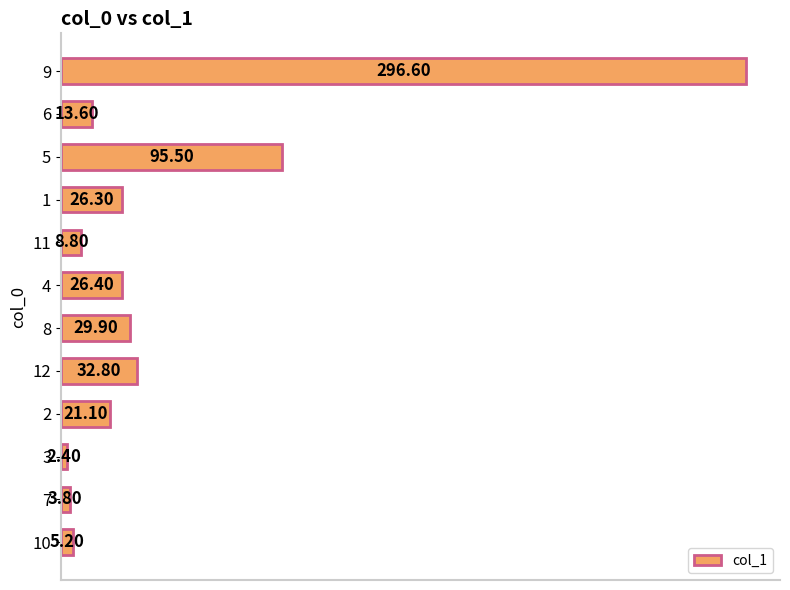

What is the difference between the maximum and minimum values?

294.2